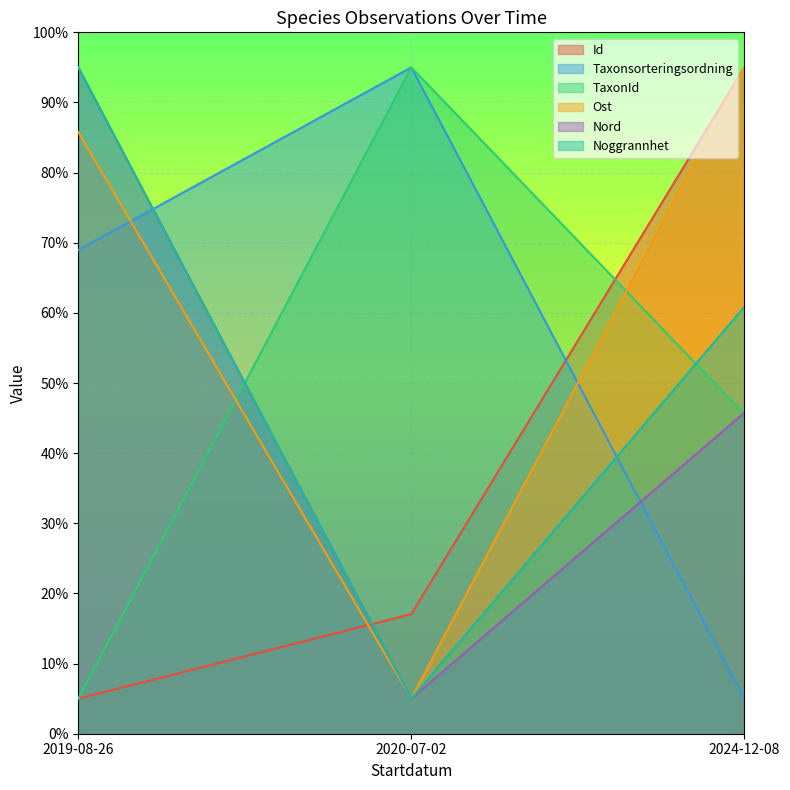

Count the number of categories in the chart.

3